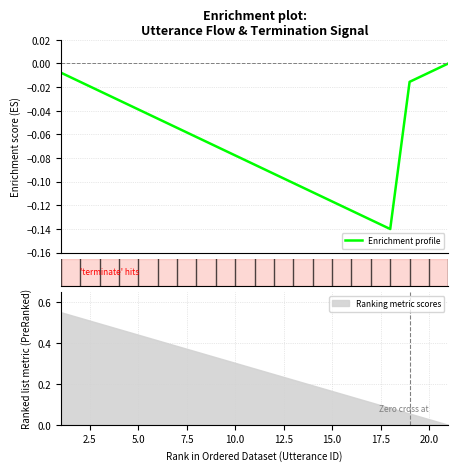

The value of Ranking metric scores at 15.0 is 0.0. True or false?

False